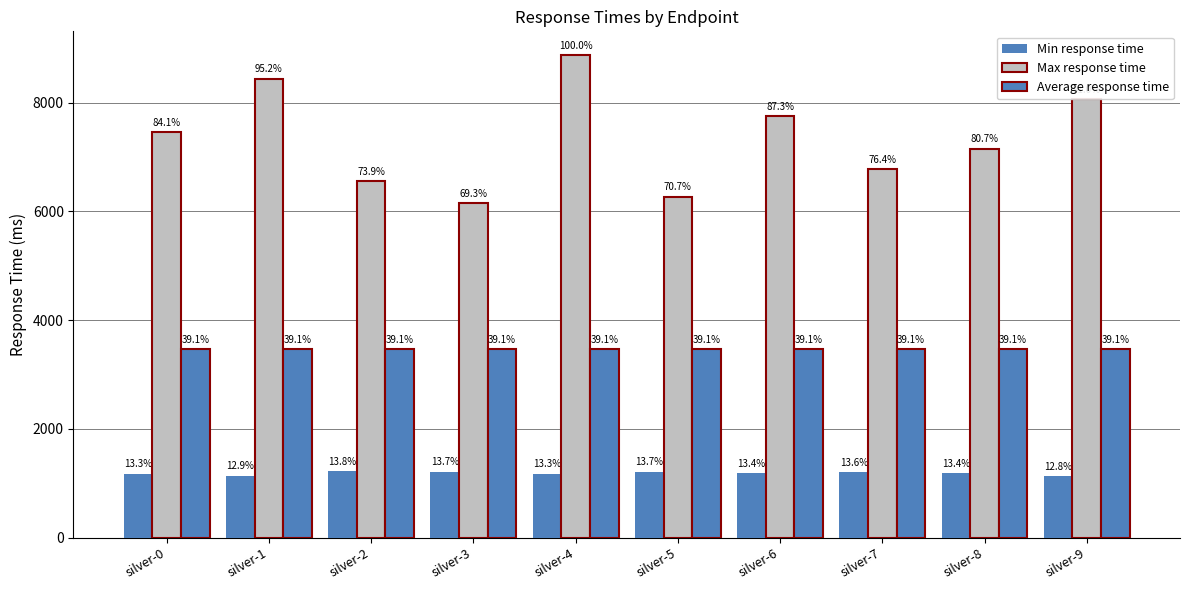

Rank the categories by Max response time value from highest to lowest.

silver-4, silver-1, silver-9, silver-6, silver-0, silver-8, silver-7, silver-2, silver-5, silver-3